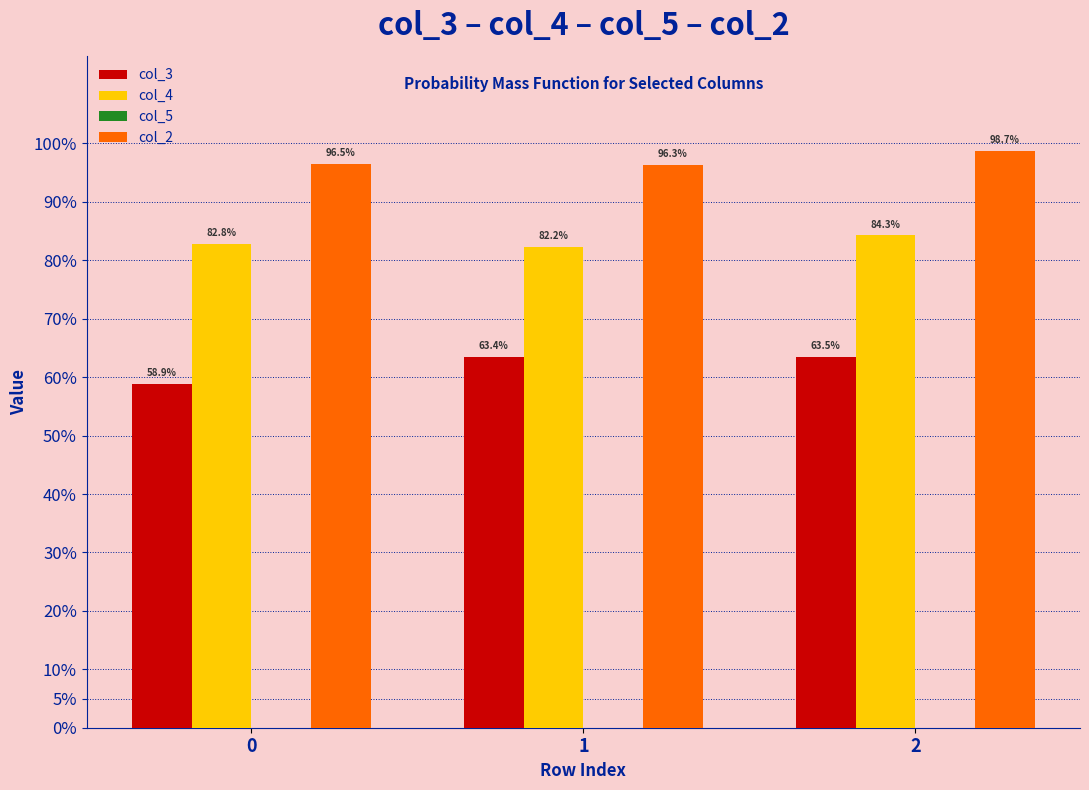

List the series in order of their peak value, lowest first.

col_5, col_3, col_4, col_2